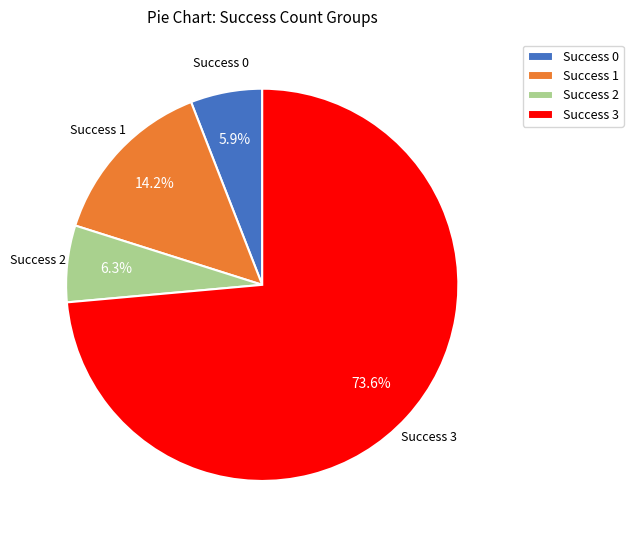

Does Success 2 represent more than half of the total?

No